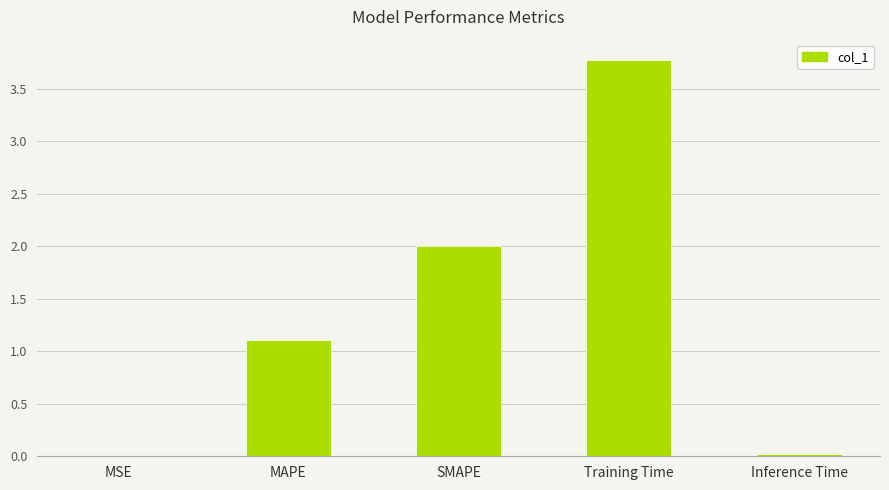

What is the change in value from MSE to SMAPE?

+2.0